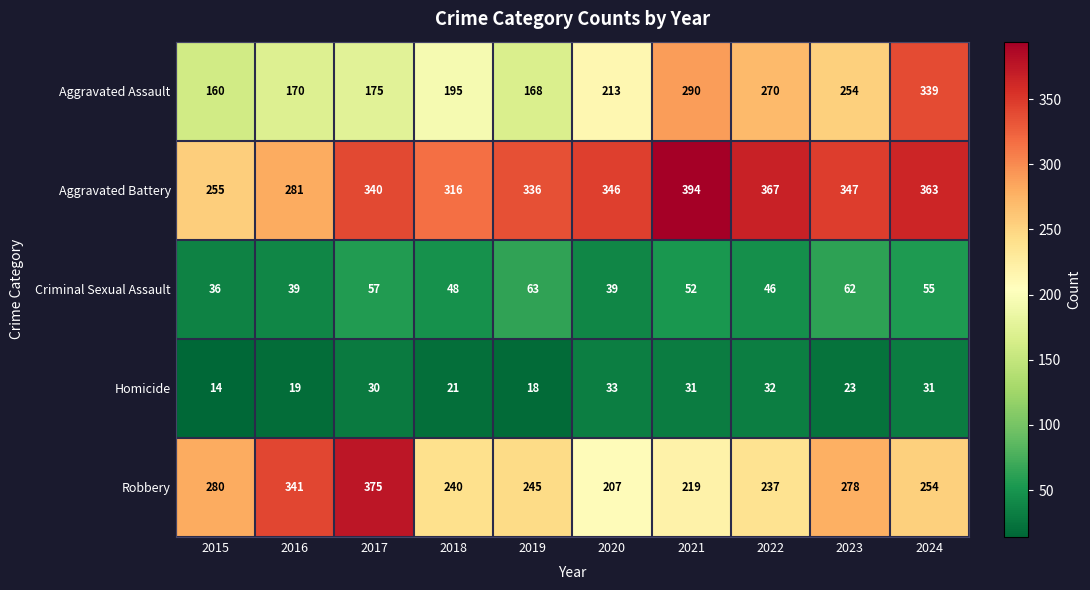

At which category is the sum across all series the highest?

2024